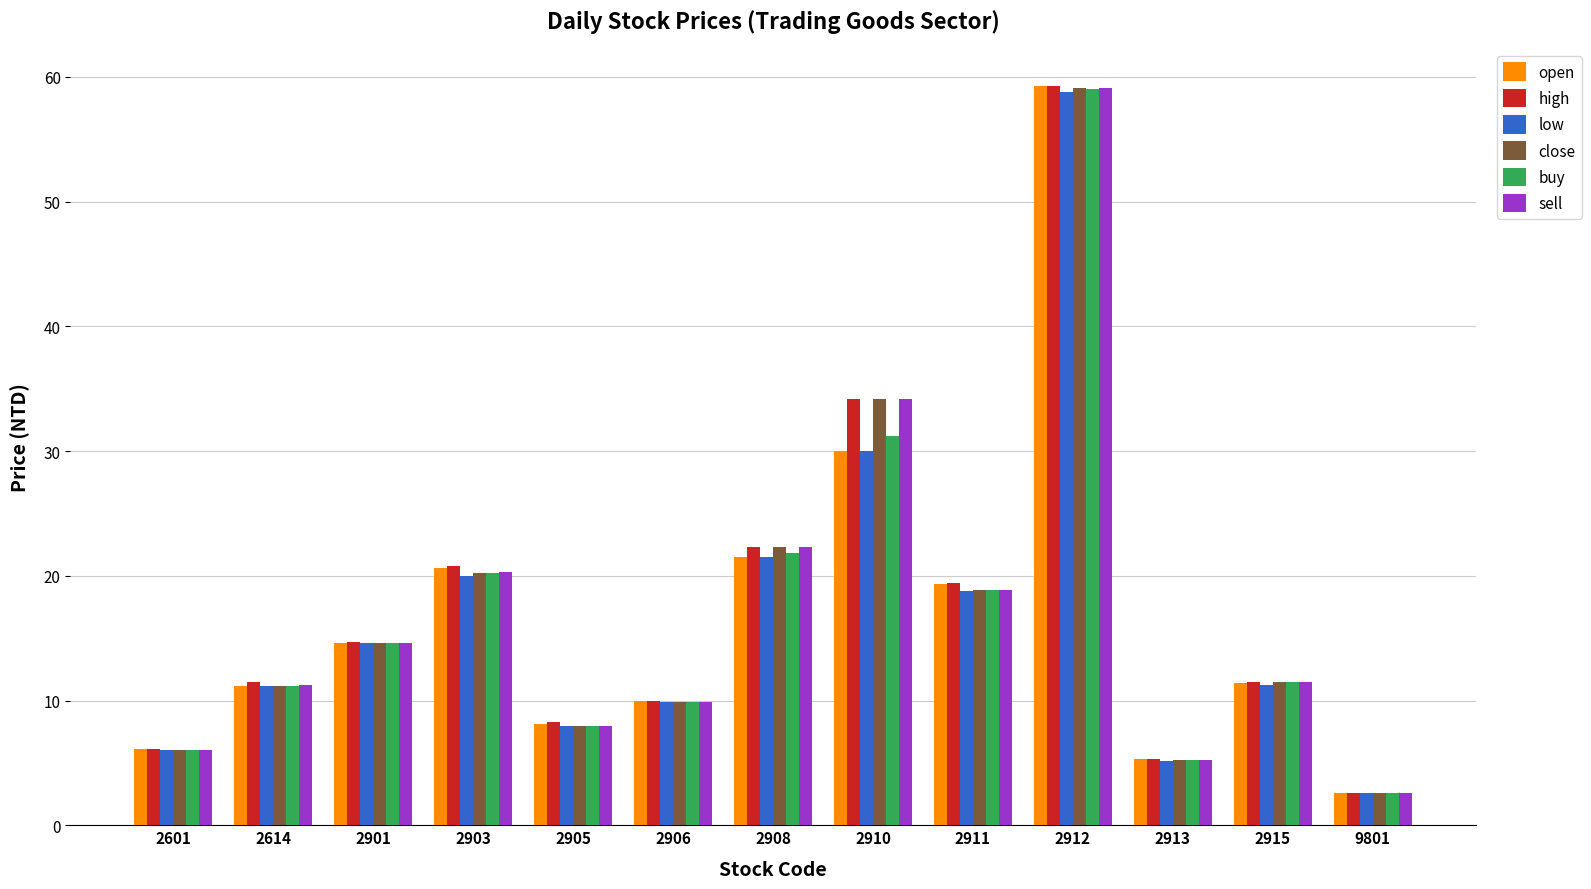

Which series has the widest spread of values?

open